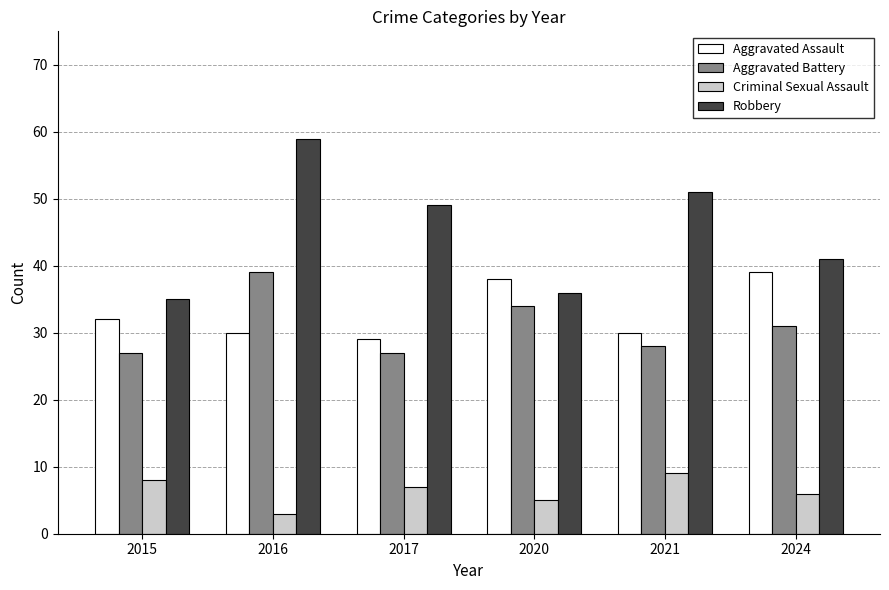

The value of Robbery at 2017 is 29. True or false?

False